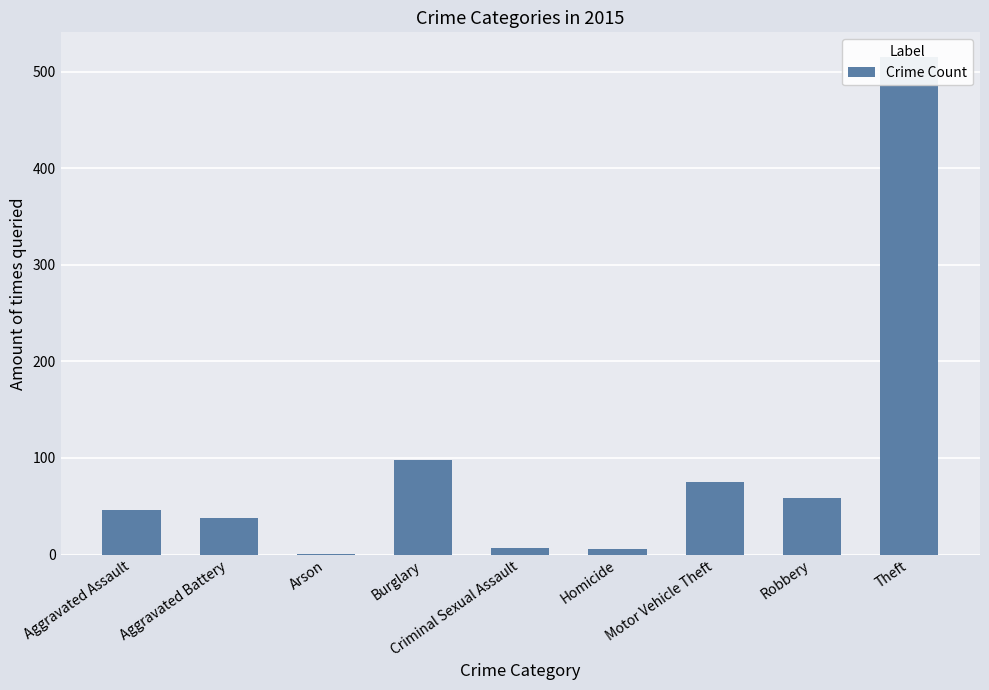

What is the label of the 3rd bar from the left?

Arson